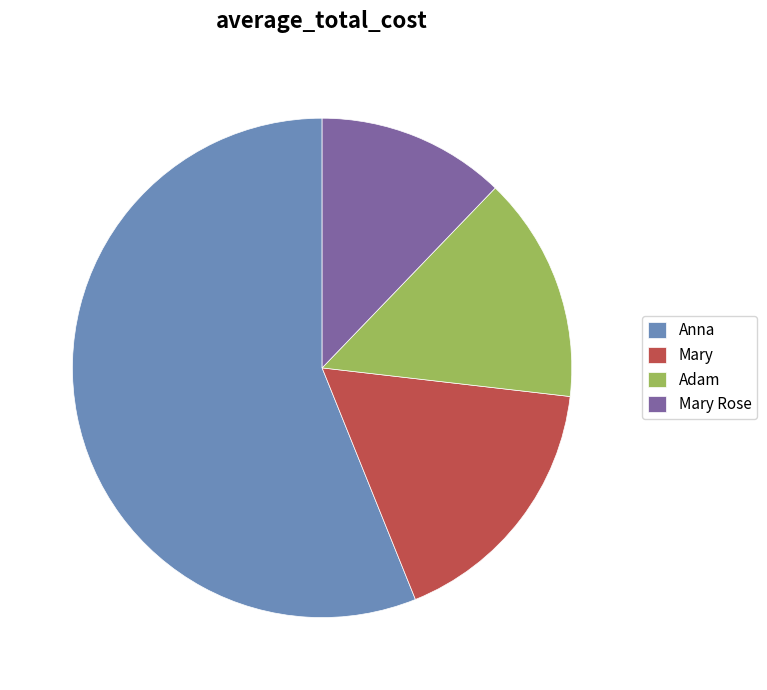

Does any single category account for the majority?

Yes